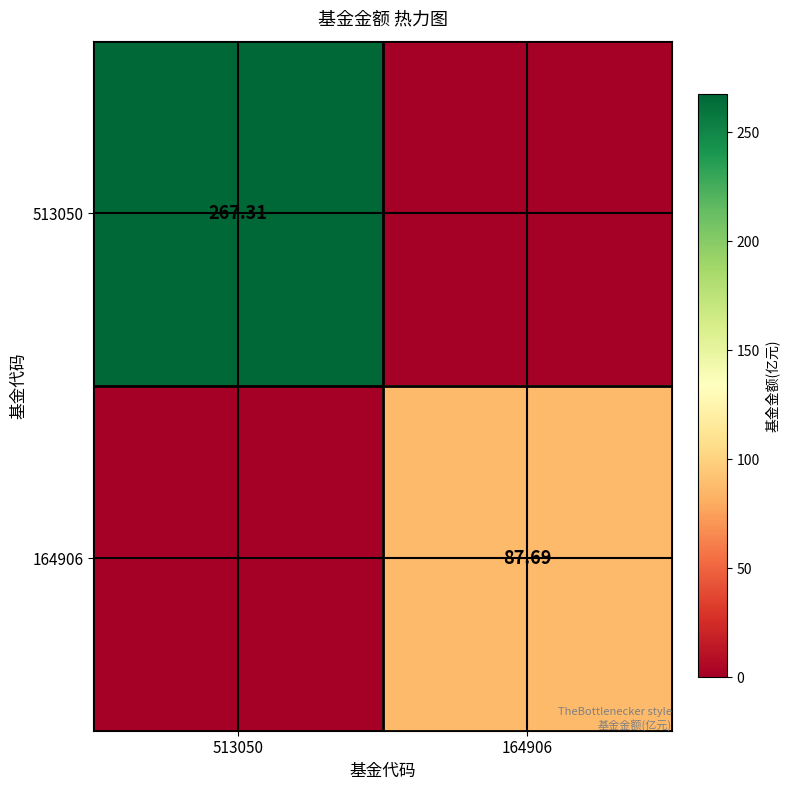

Count the number of data series in this chart.

2